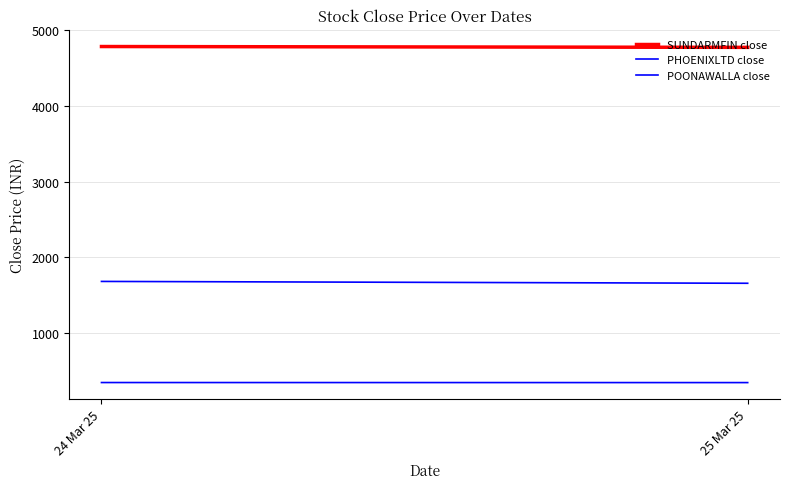

What is the value of the PHOENIXLTD close point at the 2nd from the left?

1657.3